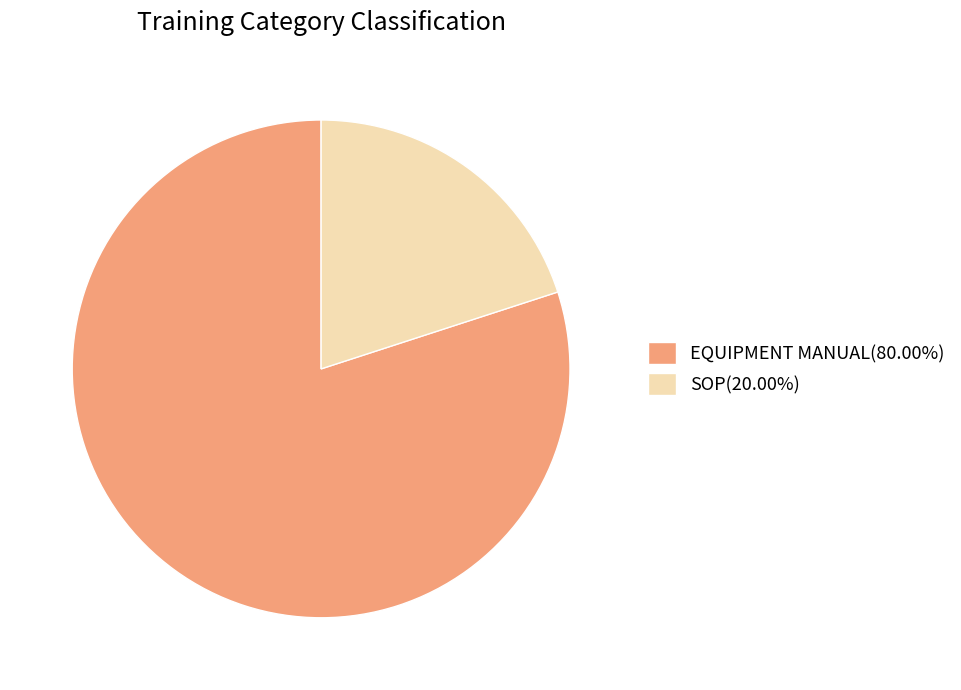

What is the ratio of the value at EQUIPMENT MANUAL(80.00%) to the value at SOP(20.00%)?

4.0